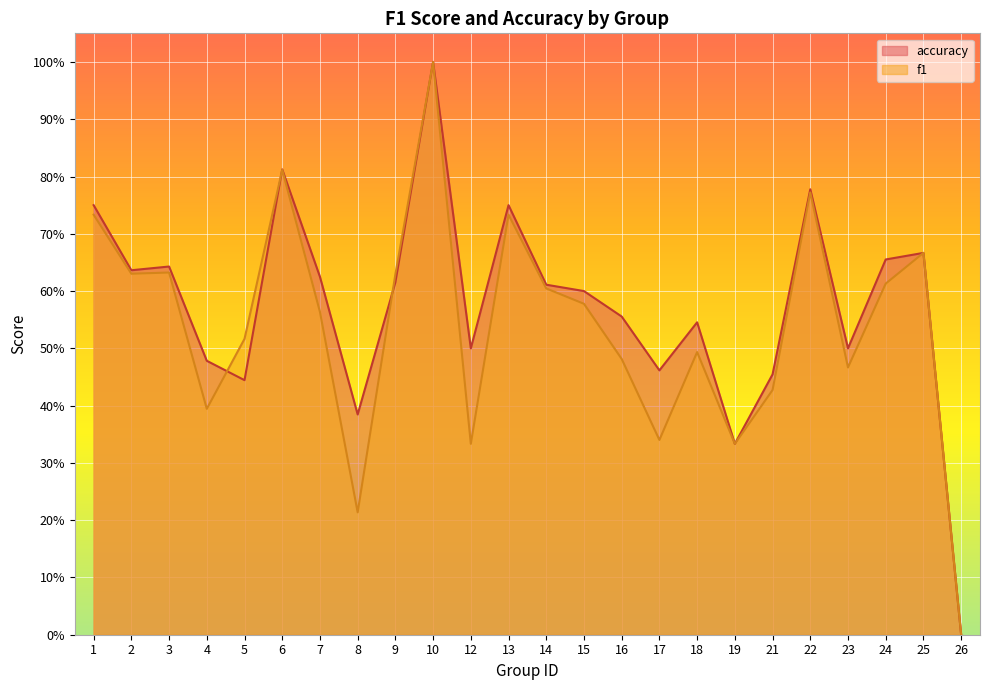

The value of f1 at 6 is 1.1. True or false?

False